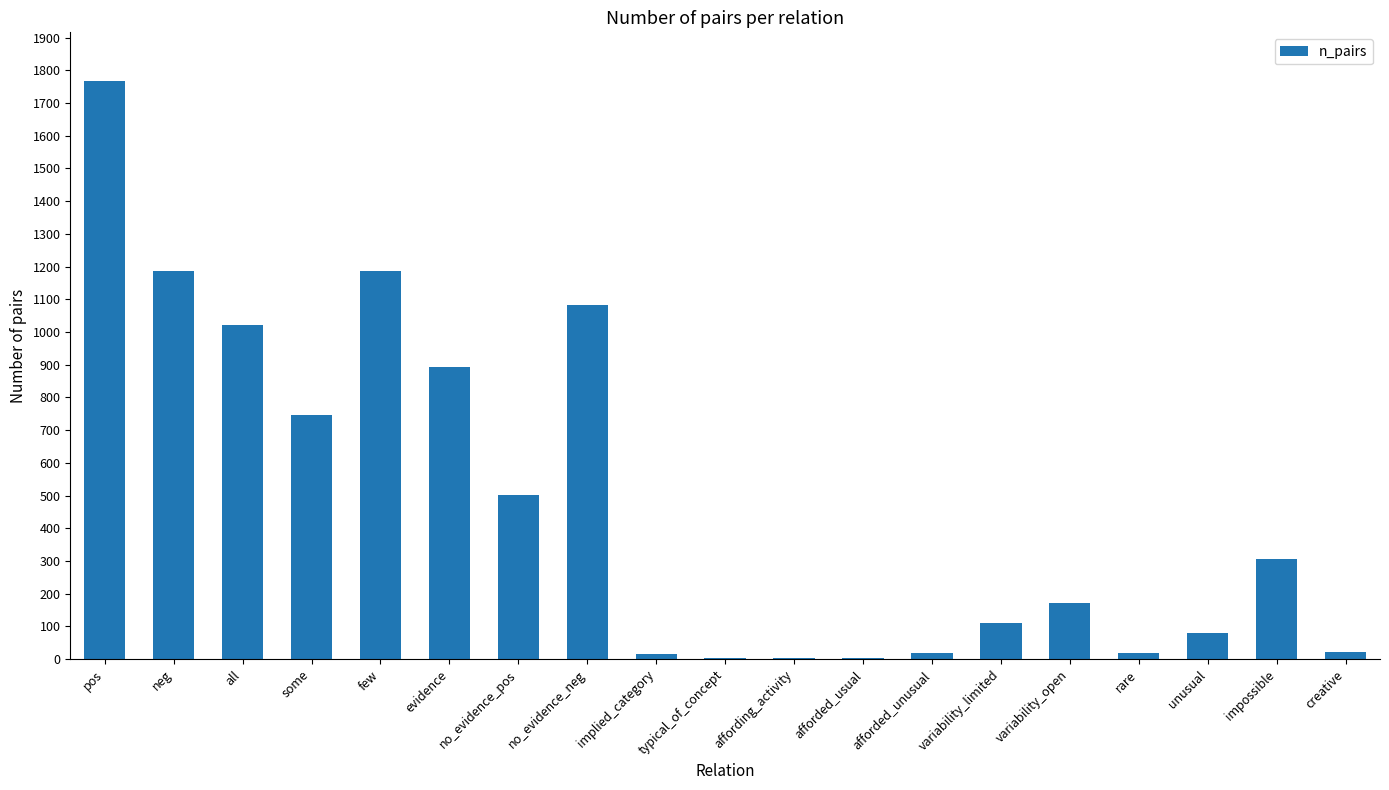

How many data points does each series have?

19